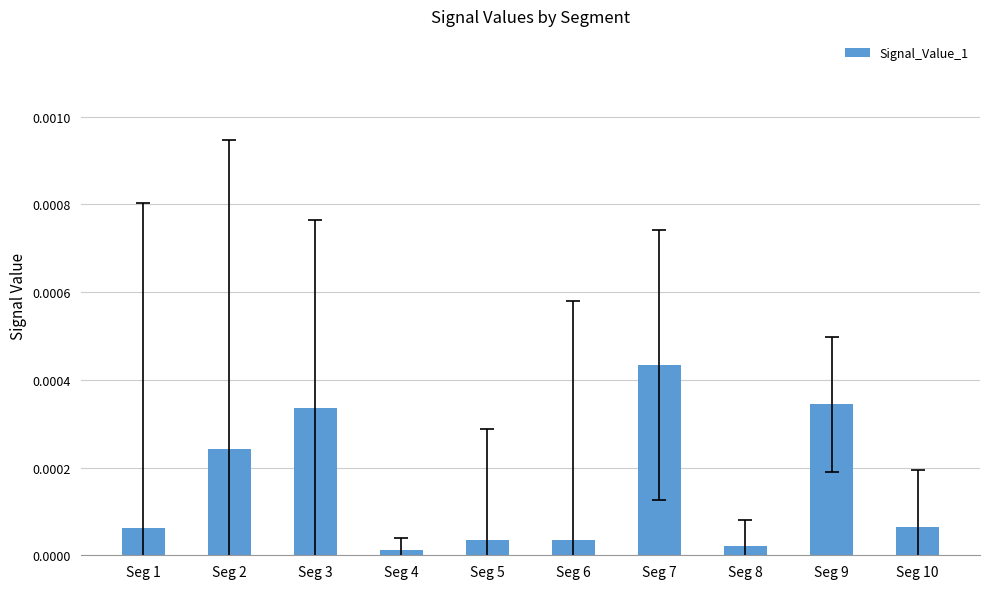

Is it true that the value at Seg 10 is 0.0?

True